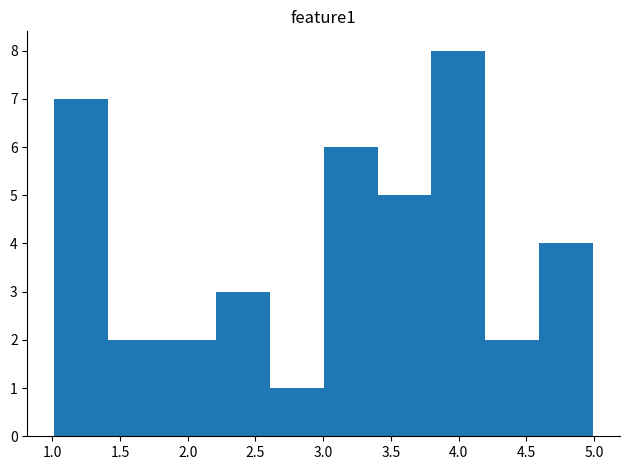

Reading left to right, list every bar in this chart as the range it spans on the x-axis followed by its height. Neither the bar edges nor the heights are printed on the chart, so give them approximately, as read against the axes.

1.0 to 1.4: 7
1.4 to 1.8: 2
1.8 to 2.2: 2
2.2 to 2.6: 3
2.6 to 3.0: 1
3.0 to 3.4: 6
3.4 to 3.8: 5
3.8 to 4.2: 8
4.2 to 4.6: 2
4.6 to 5.0: 4